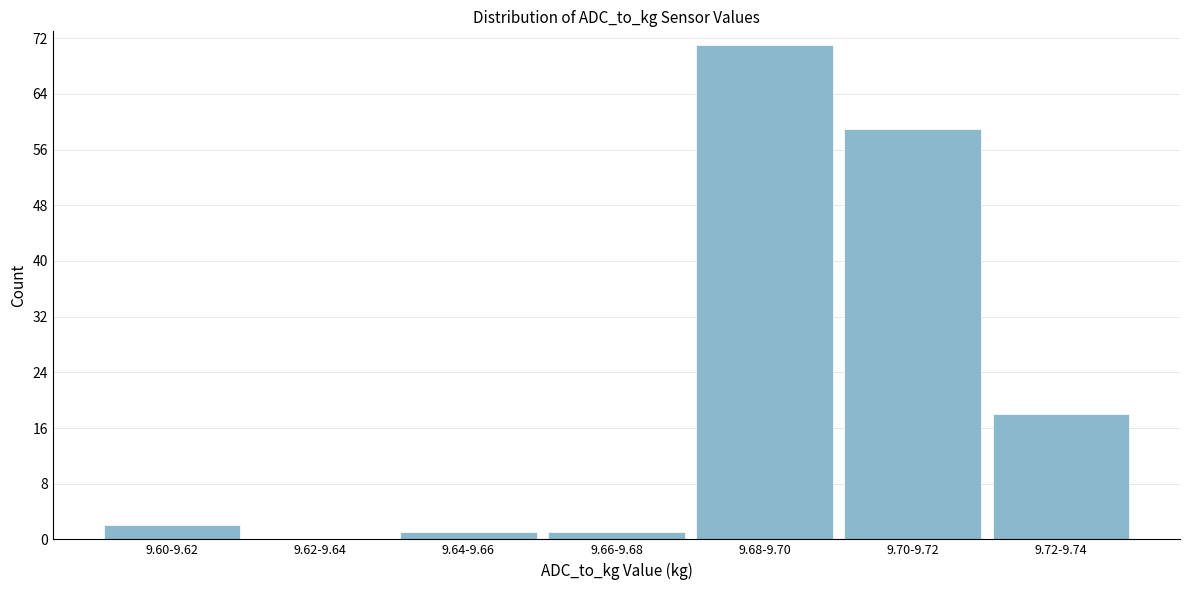

Reading left to right, list all the values displayed in this chart.

9.60-9.62=2	9.62-9.64=0	9.64-9.66=1	9.66-9.68=1	9.68-9.70=71	9.70-9.72=59	9.72-9.74=18